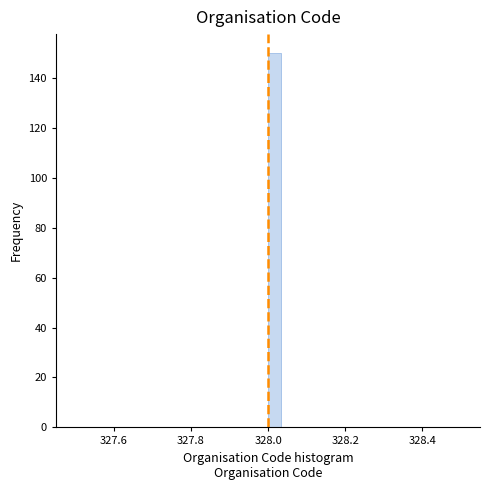

Around what value on the x-axis is the tallest bar? Give the approximate position of its centre, as read against the axis.

328.02